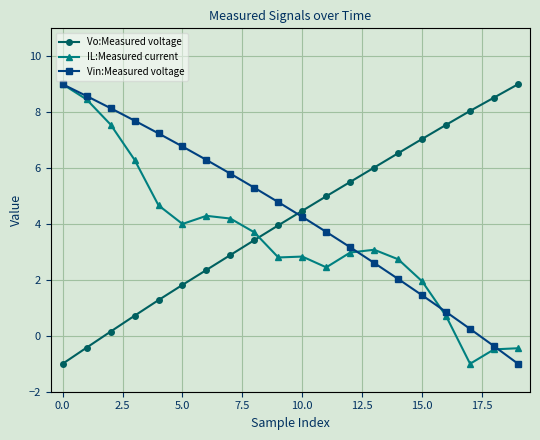

True or false: Vin:Measured voltage and Vo:Measured voltage intersect in this chart.

True